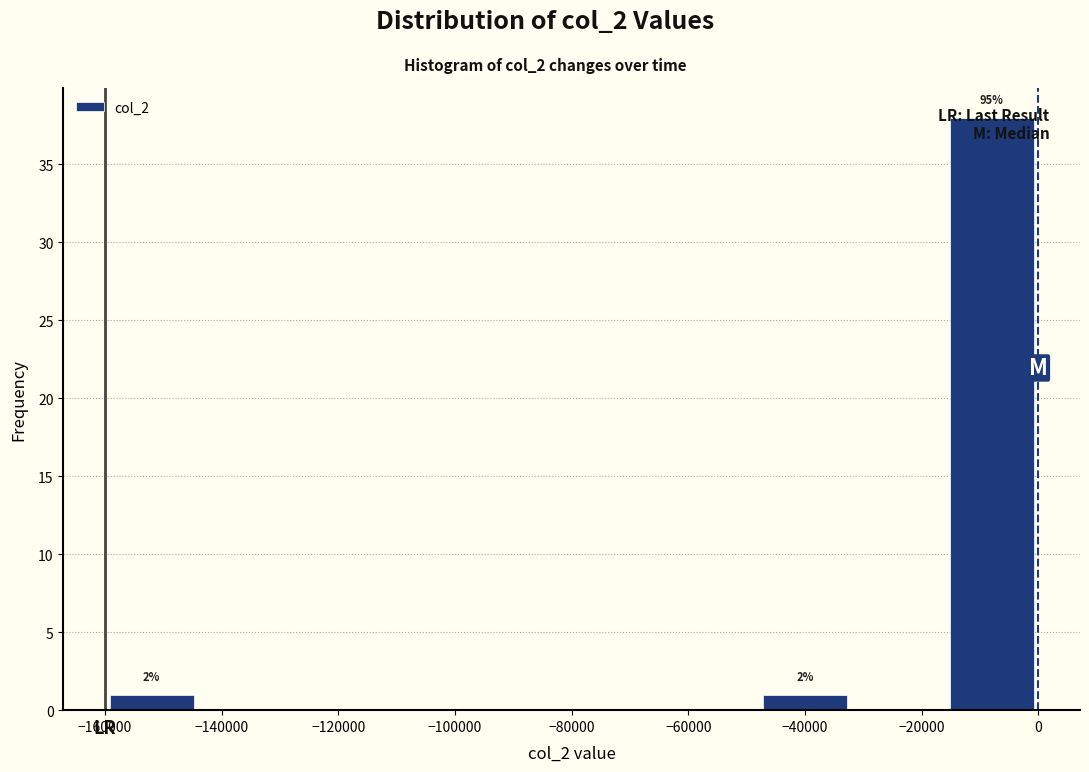

Which range on the x-axis has the tallest bar?

-16000 to 0